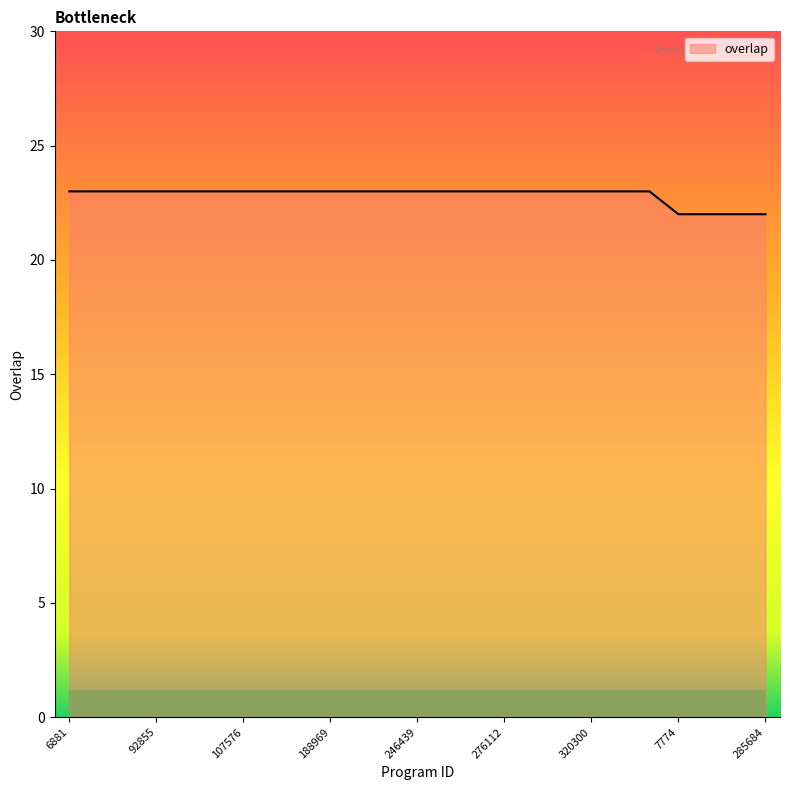

How many distinct data groups are displayed?

1